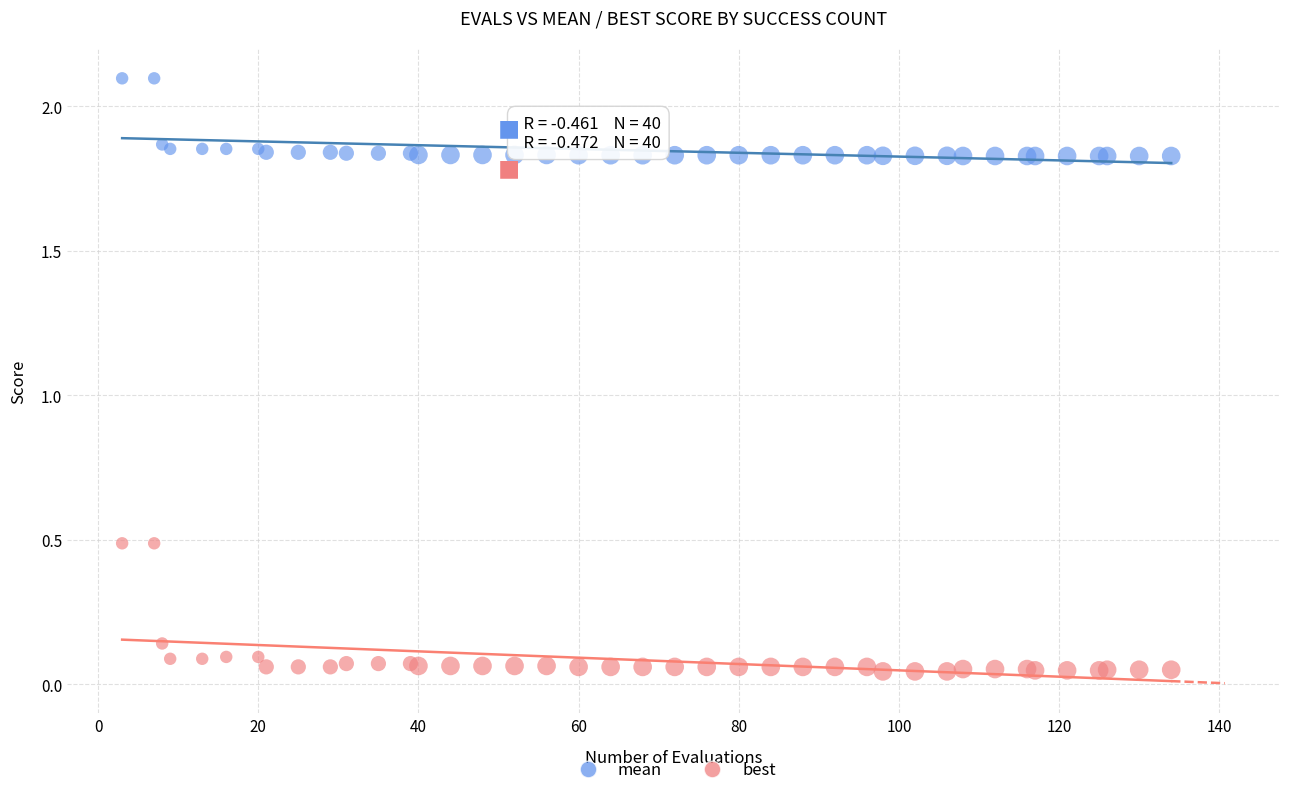

Which series has the largest Y range (max minus min)?

best